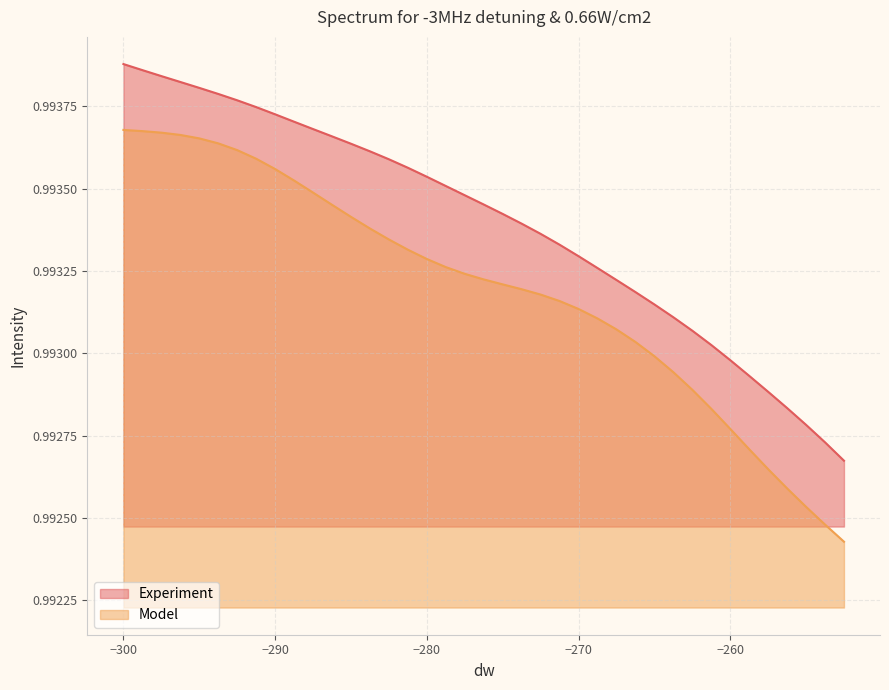

List the series in order of their overall mean, lowest first.

Model, Experiment